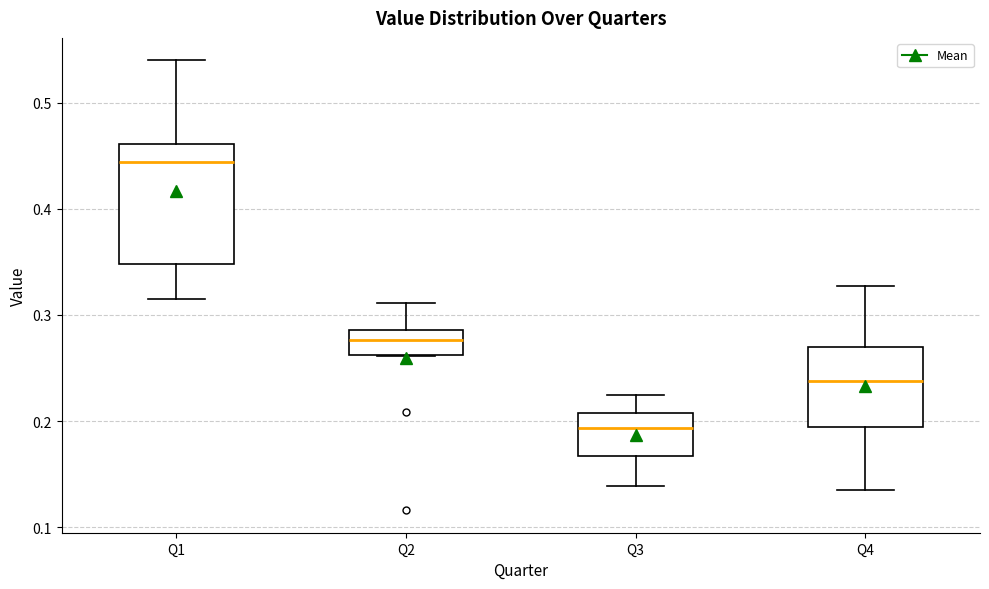

Comparing the boxes themselves (not the whiskers), which one is the tallest?

Q1